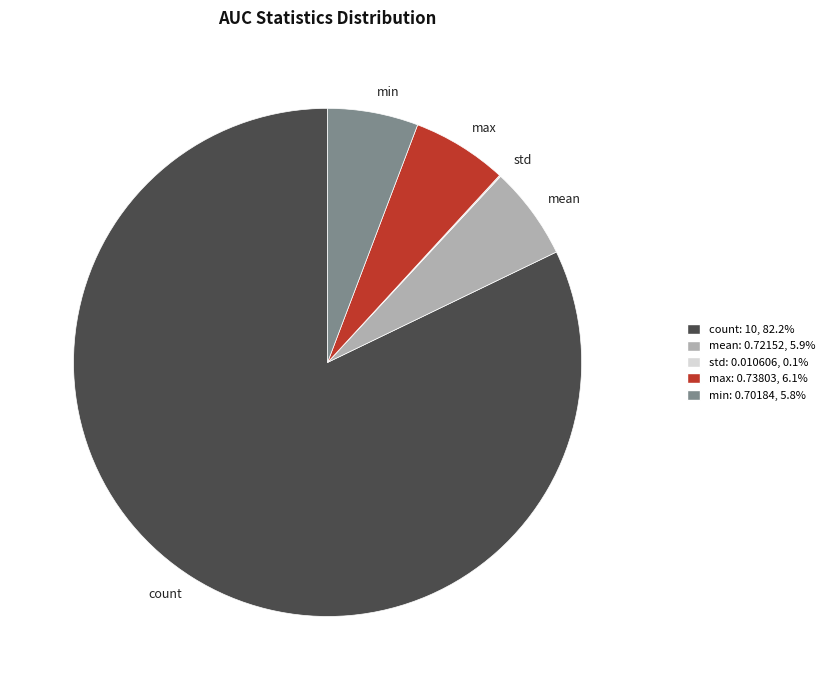

Is it true that max is 20% of the pie?

False